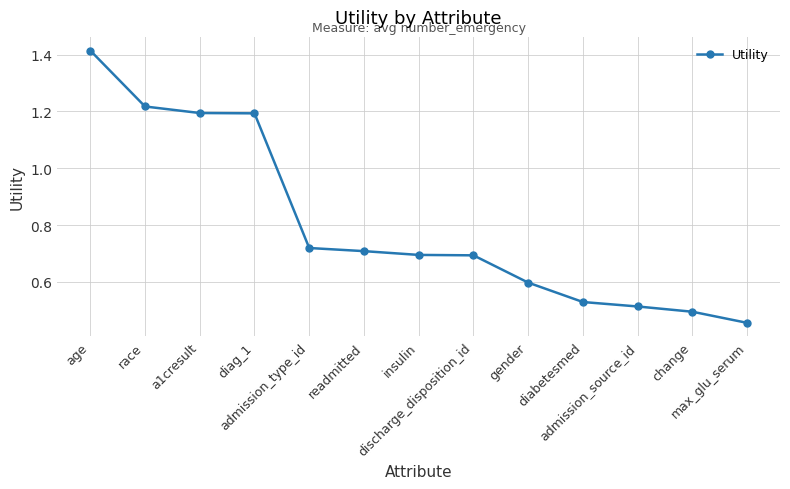

At which category does the chart reach its peak across all series?

age